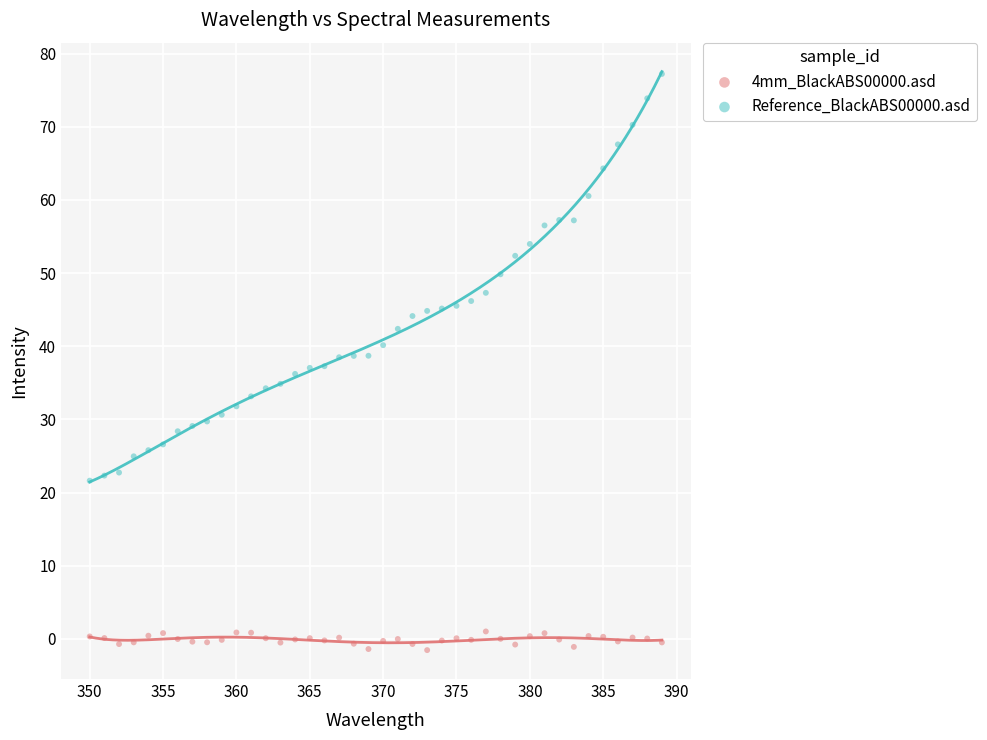

Across all data points, what is the range of Y values (max minus min)?

78.7